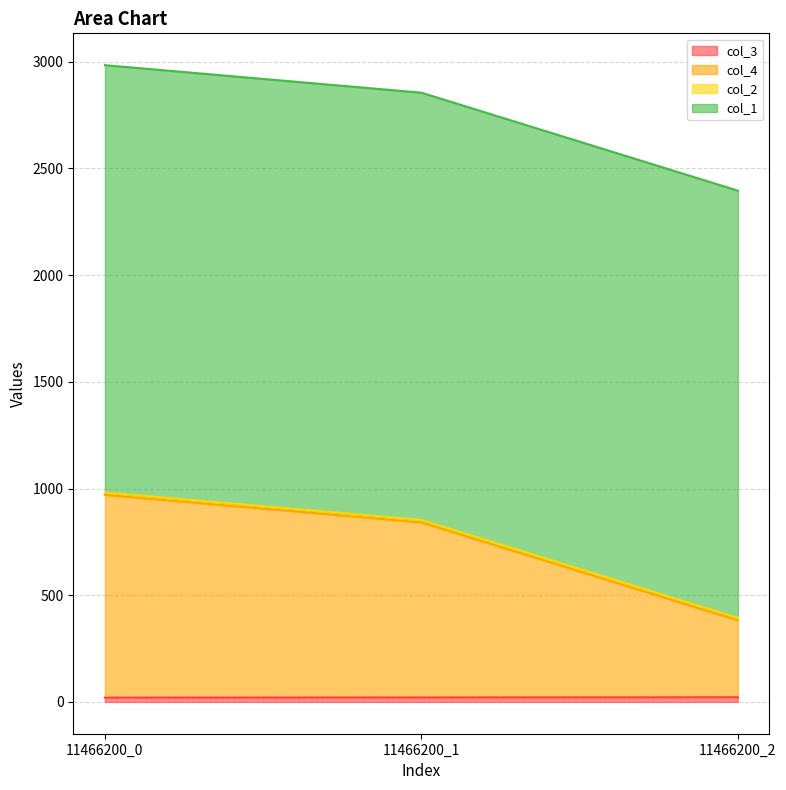

Does the chart have visible grid lines?

Yes